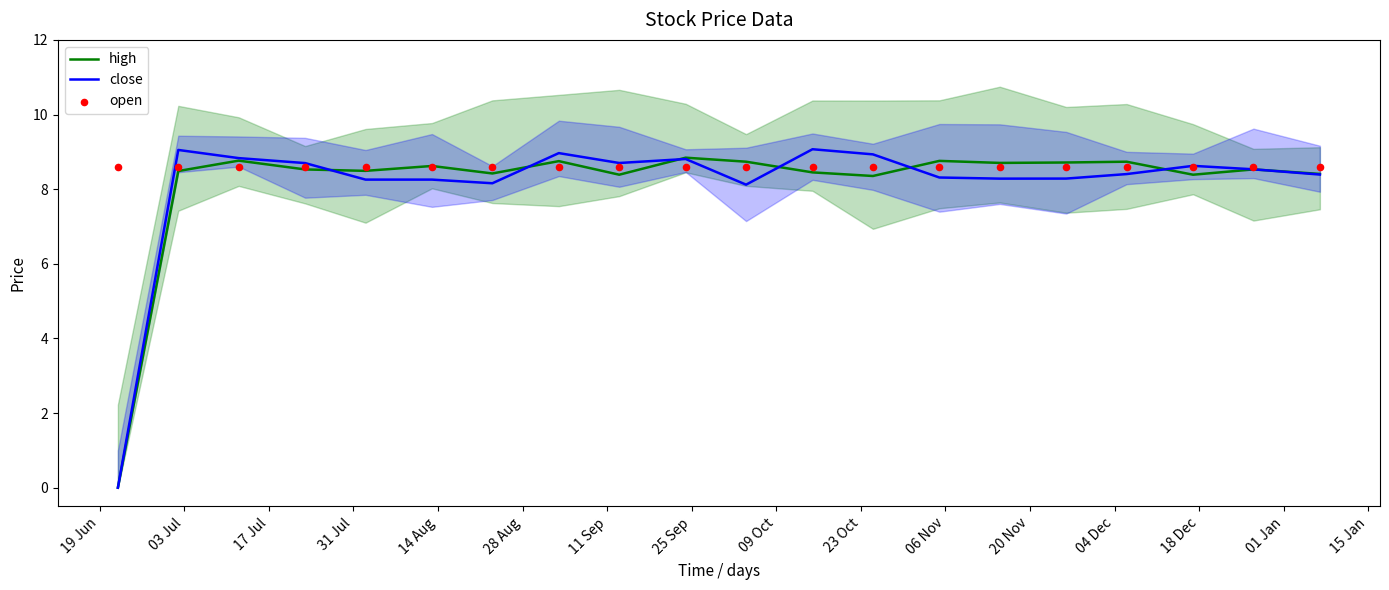

Which series has the largest total across all categories?

open